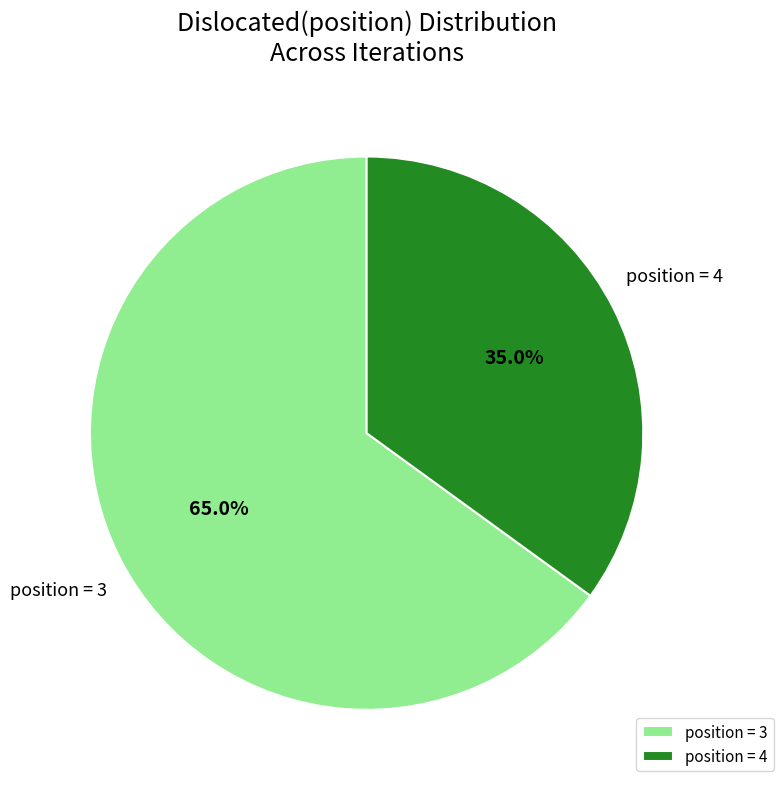

What is the smallest slice in the pie chart?

position = 4